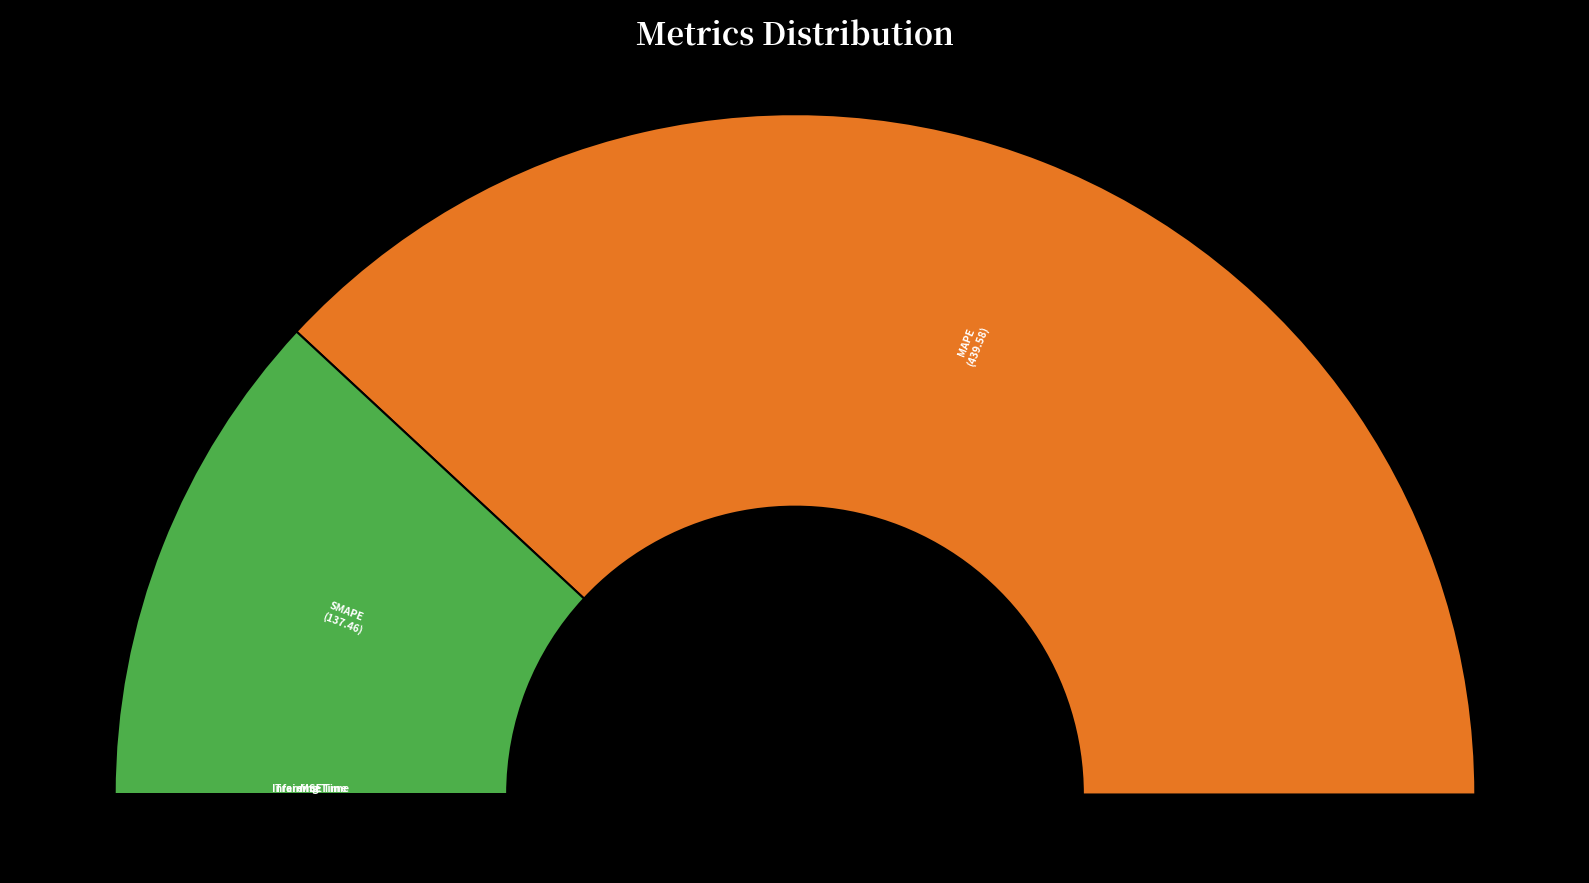

Is the sum of MAPE and Training Time greater than half?

Yes